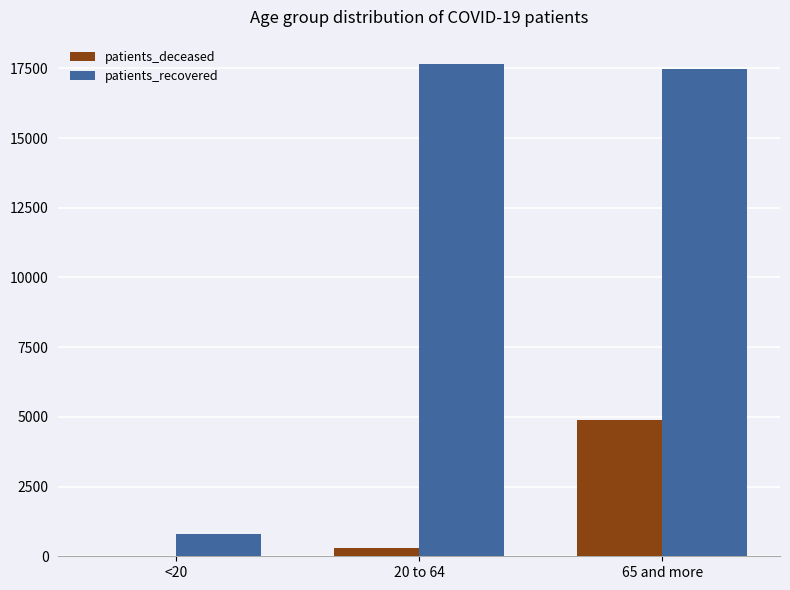

How many groups of bars are there?

3